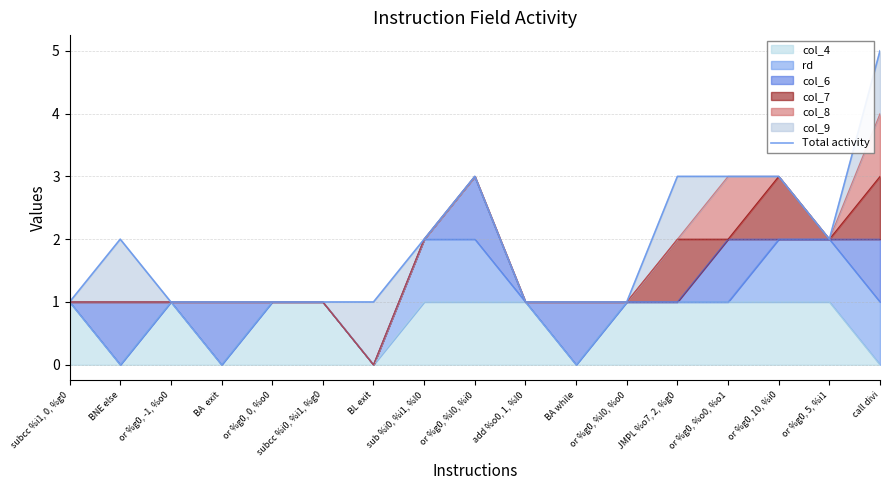

Is it true that the value at JMPL %o7, 2, %g0 is 5?

False